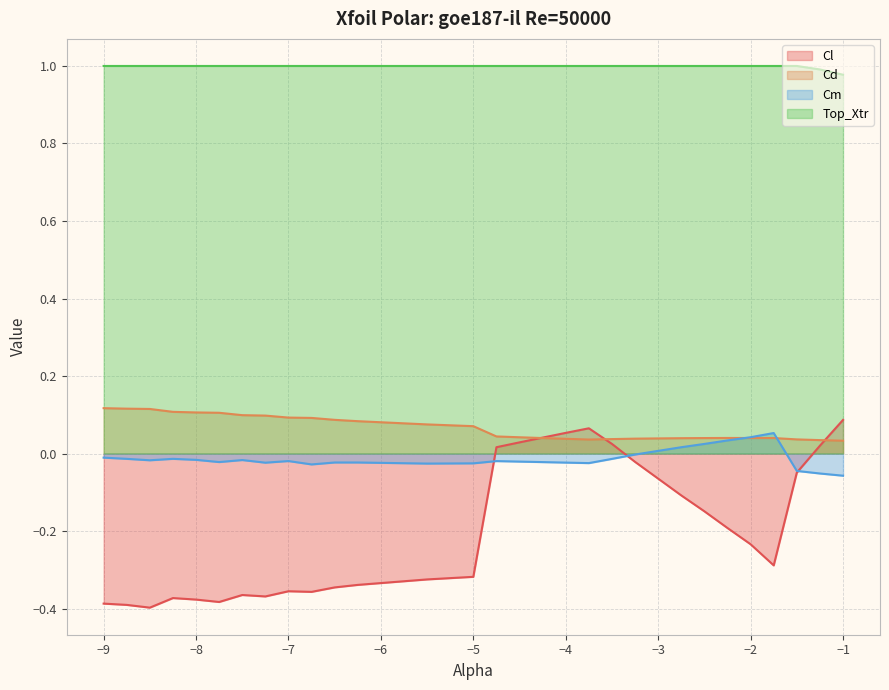

Reading left to right, transcribe all the data shown in this chart.

Cl: -0.4	-0.4	-0.4	-0.4	-0.4	-0.4	-0.4	-0.4	-0.4	-0.4	-0.3	-0.3	-0.3	-0.3	0.0	0.0	0.0	0.1	0.1	0.0	-0.0	-0.1	-0.1	-0.1	-0.2	-0.2	-0.3	-0.0	0.0	0.1
Cd: 0.1	0.1	0.1	0.1	0.1	0.1	0.1	0.1	0.1	0.1	0.1	0.1	0.1	0.1	0.0	0.0	0.0	0.0	0.0	0.0	0.0	0.0	0.0	0.0	0.0	0.0	0.0	0.0	0.0	0.0
Cm: -0.0	-0.0	-0.0	-0.0	-0.0	-0.0	-0.0	-0.0	-0.0	-0.0	-0.0	-0.0	-0.0	-0.0	-0.0	-0.0	-0.0	-0.0	-0.0	-0.0	-0.0	0.0	0.0	0.0	0.0	0.0	0.1	-0.0	-0.1	-0.1
Top_Xtr: 1.0	1.0	1.0	1.0	1.0	1.0	1.0	1.0	1.0	1.0	1.0	1.0	1.0	1.0	1.0	1.0	1.0	1.0	1.0	1.0	1.0	1.0	1.0	1.0	1.0	1.0	1.0	1.0	1.0	1.0